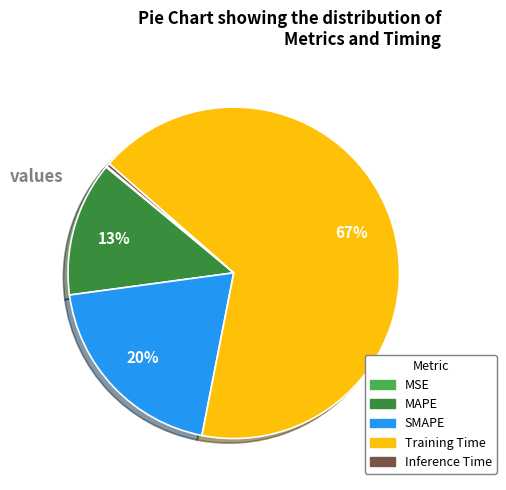

Combined, do MAPE and SMAPE account for over 50%?

No